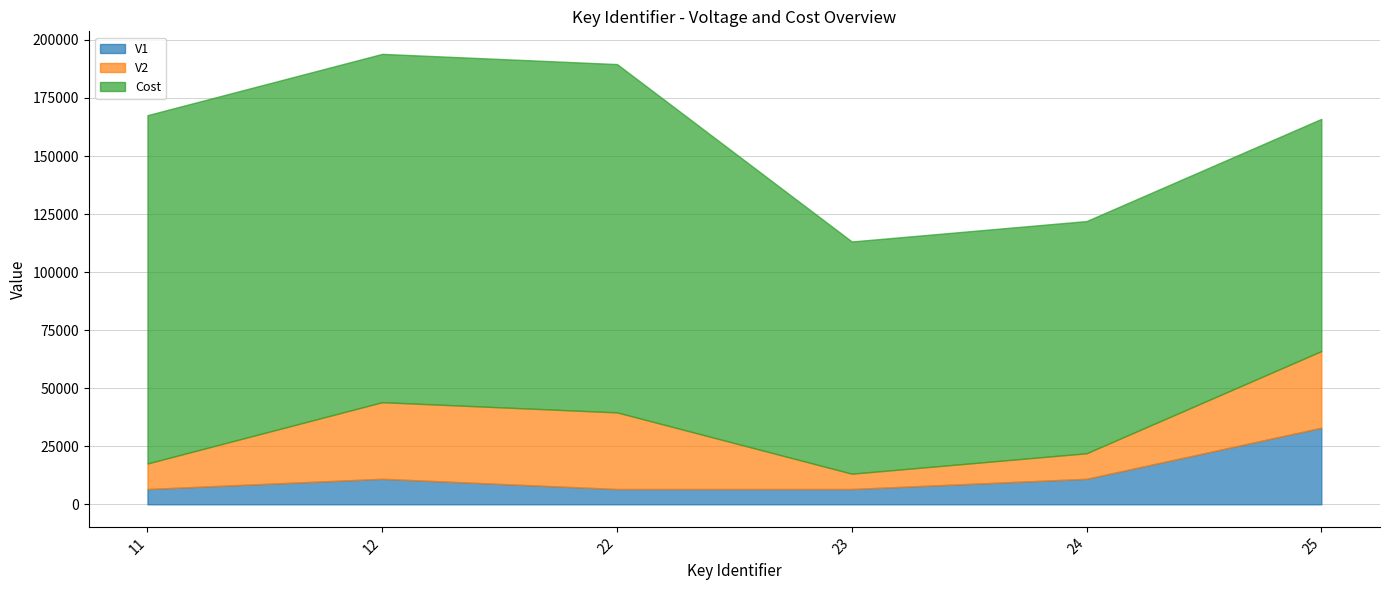

What are all the series names shown in the legend?

V1, V2, Cost